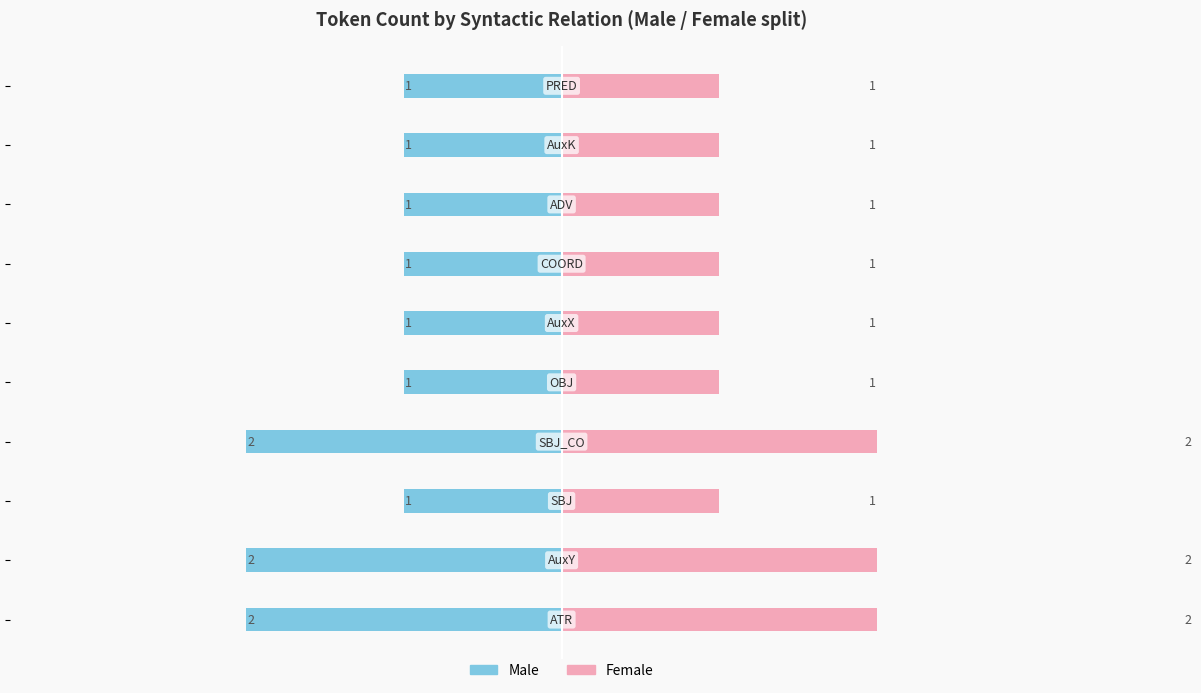

What are all the series names shown in the legend?

Male, Female